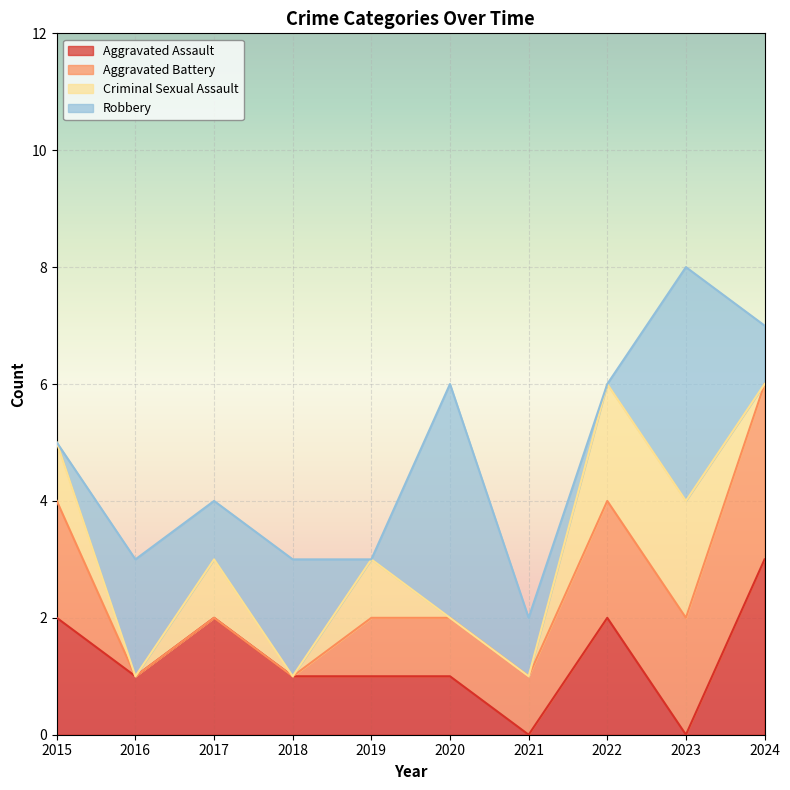

How many interior local valleys does the Criminal Sexual Assault series have?

2